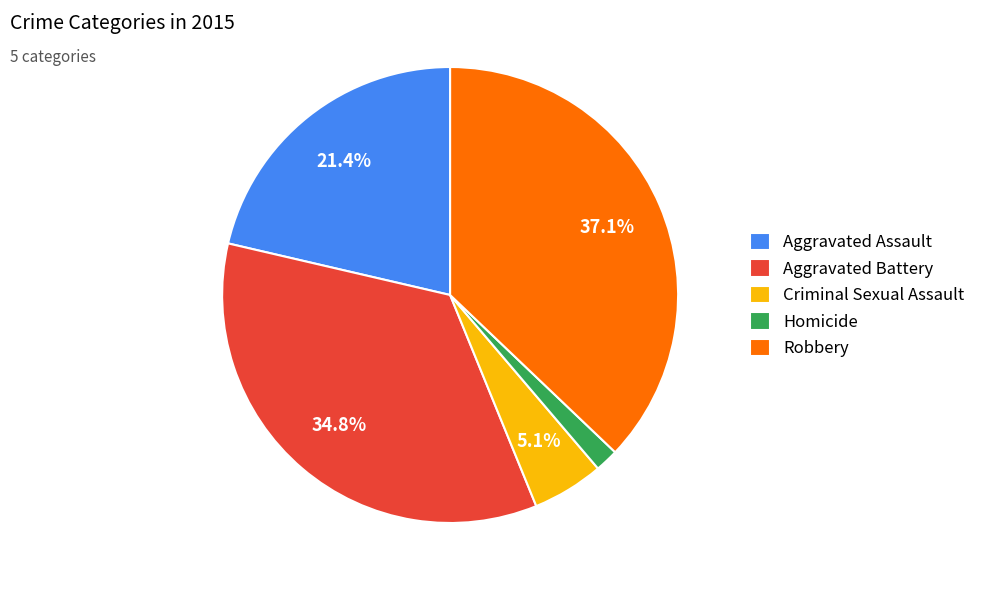

True or false: Robbery accounts for 37% of the total.

True